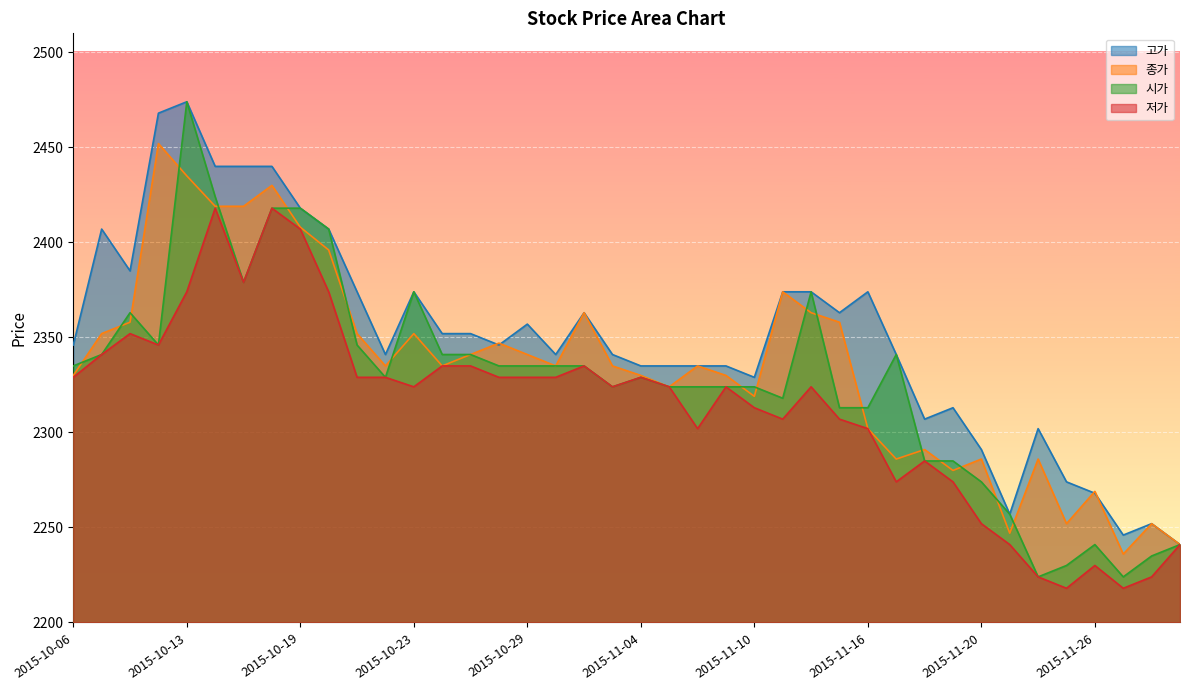

Count the number of data series in this chart.

4